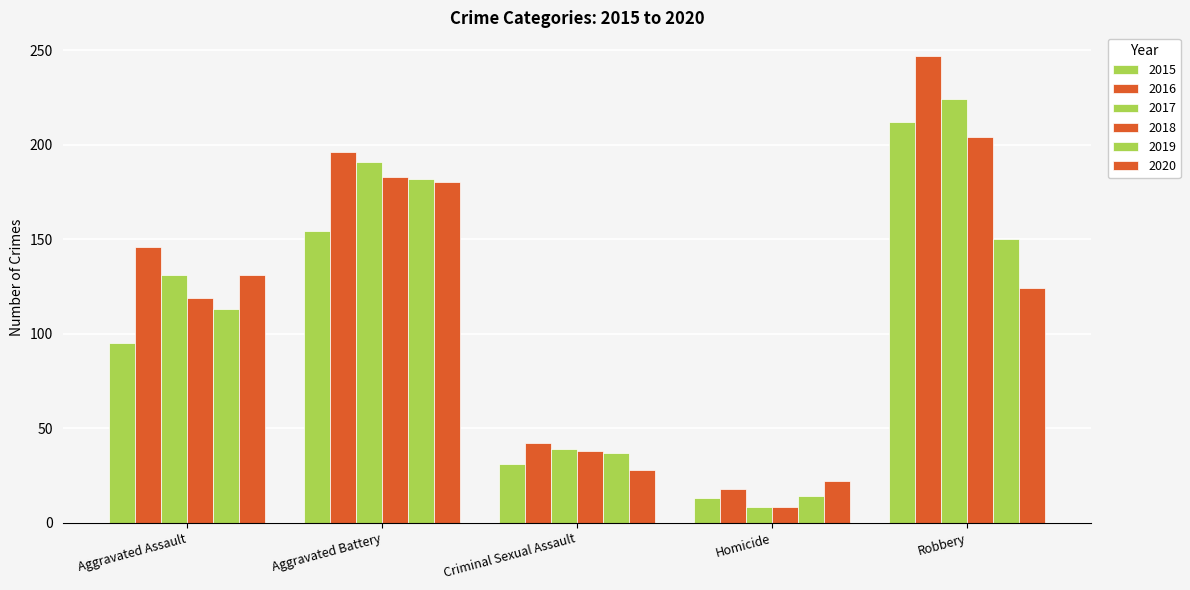

What is the maximum value shown in the chart?

247